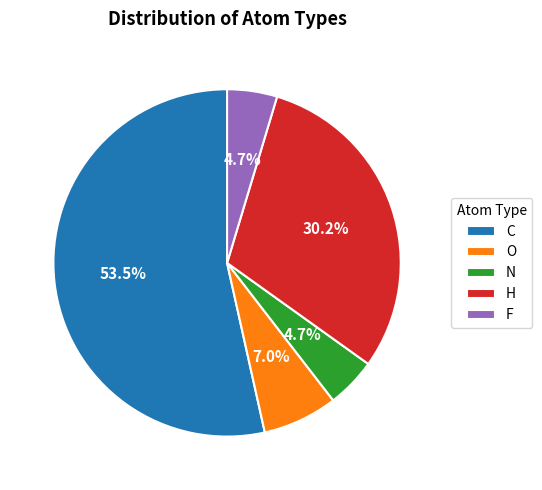

Does C represent more than half of the total?

Yes